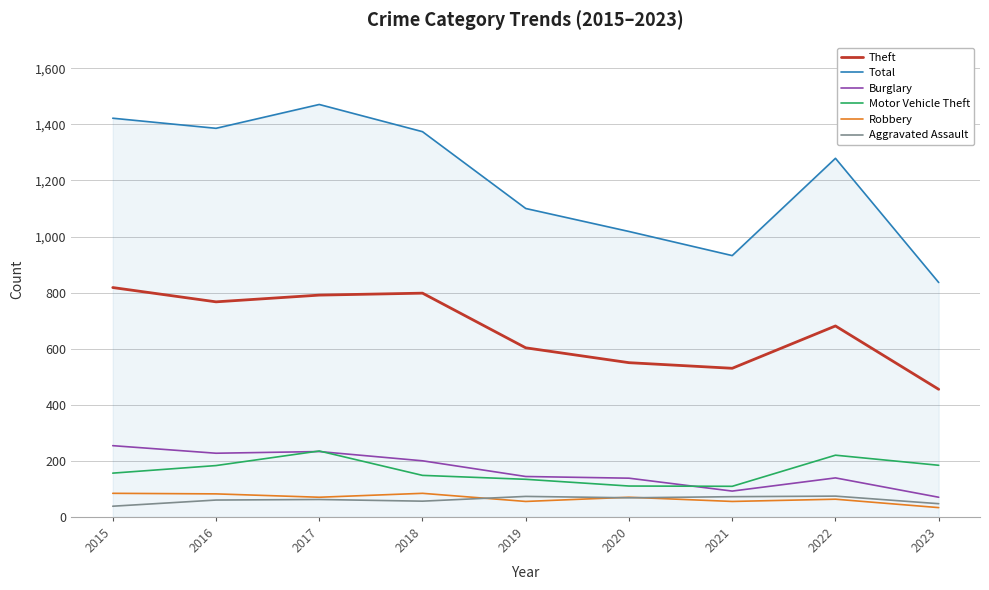

Is the value of Aggravated Assault at 2017 greater than the value of Total at 2016?

No